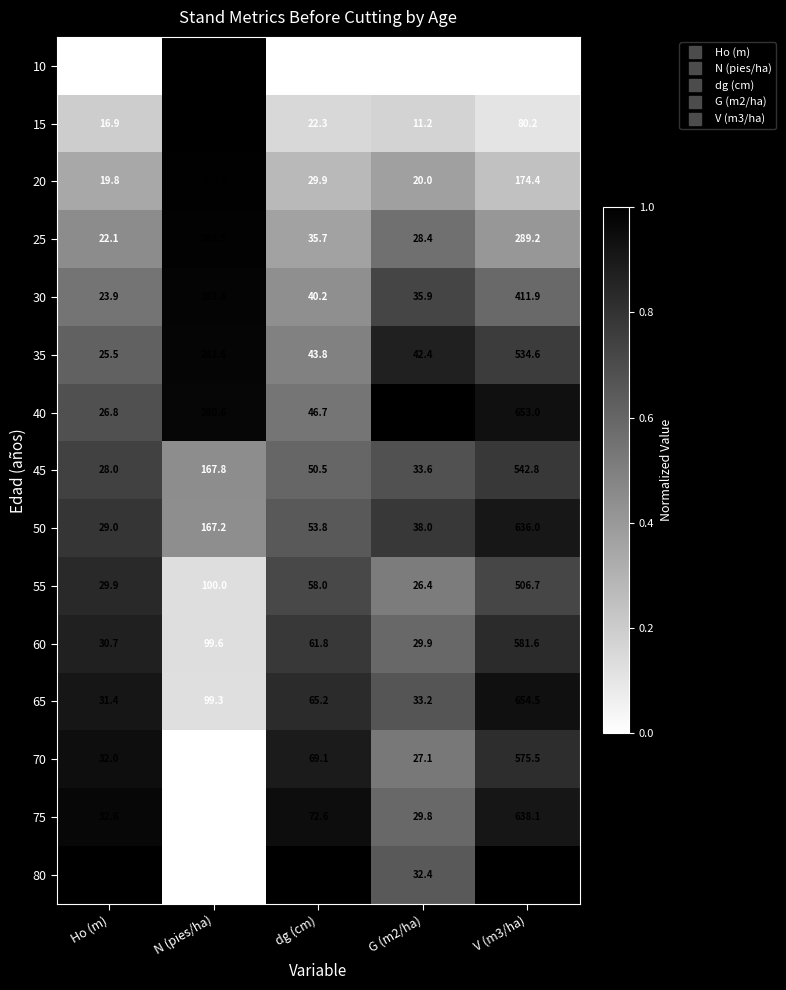

What is the difference between the second highest and minimum values in the 75 series?

42.8